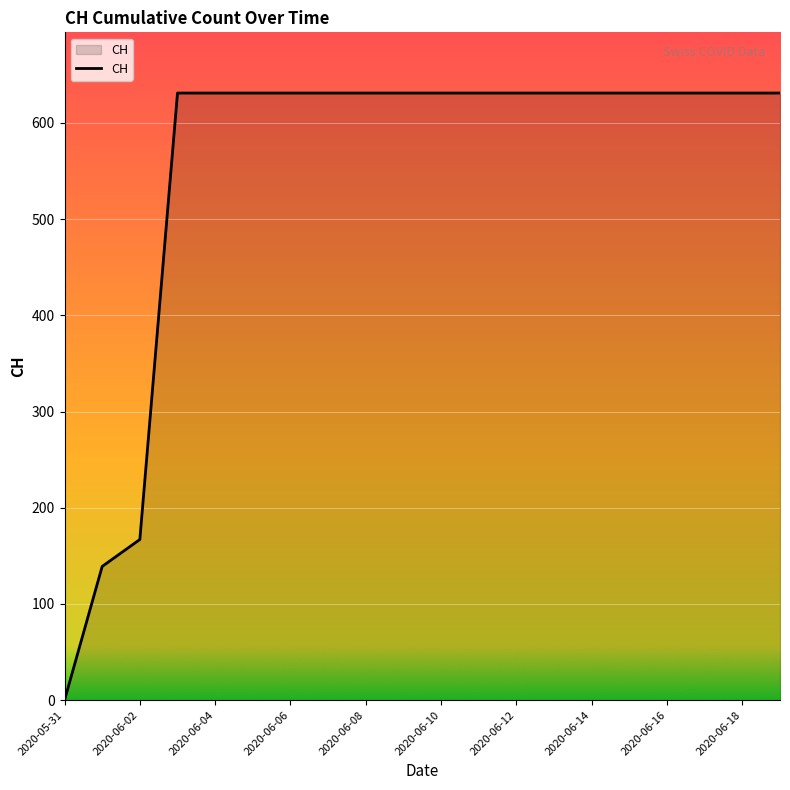

What is the difference between the maximum and minimum values?

631